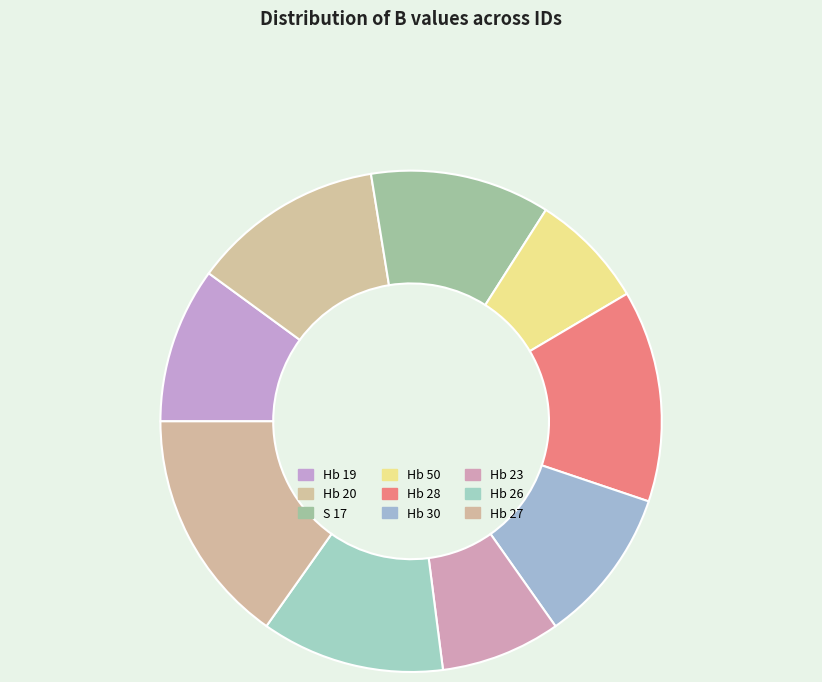

Is it true that Hb 28 is 14% of the pie?

True